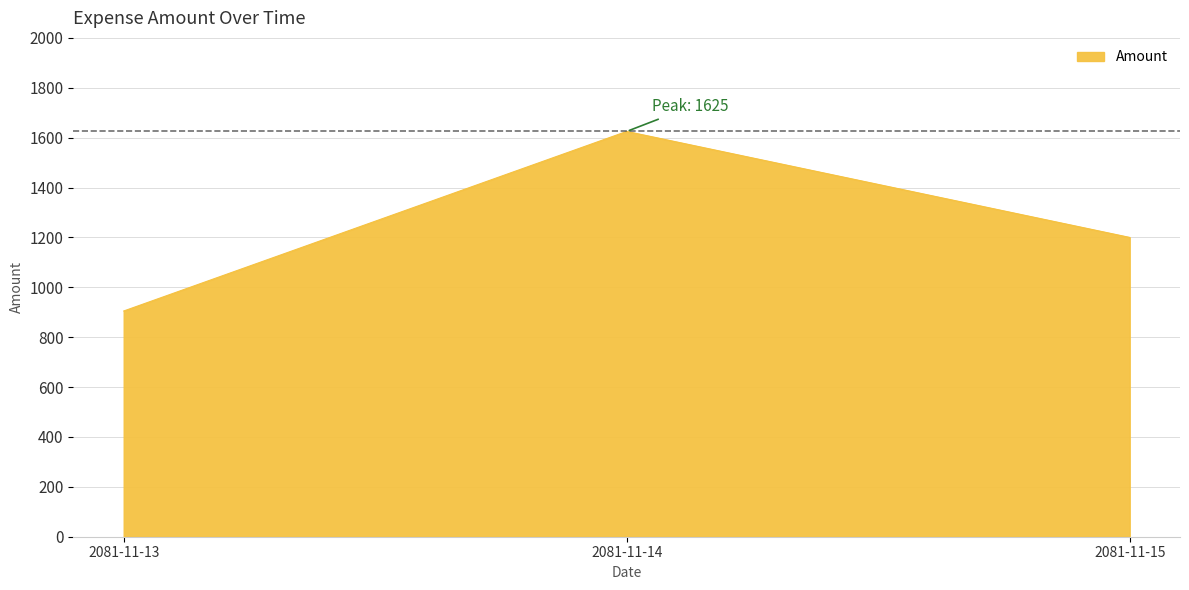

Is it true that the value at 2081-11-15 is 1200?

True